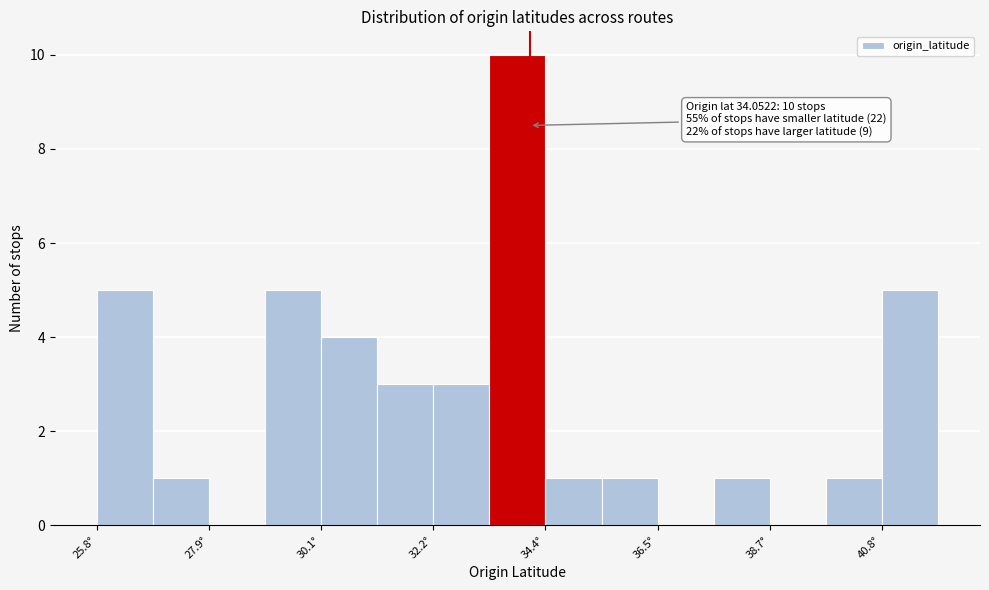

Around what value on the x-axis is the tallest bar? Give the approximate position of its centre, as read against the axis.

34.0